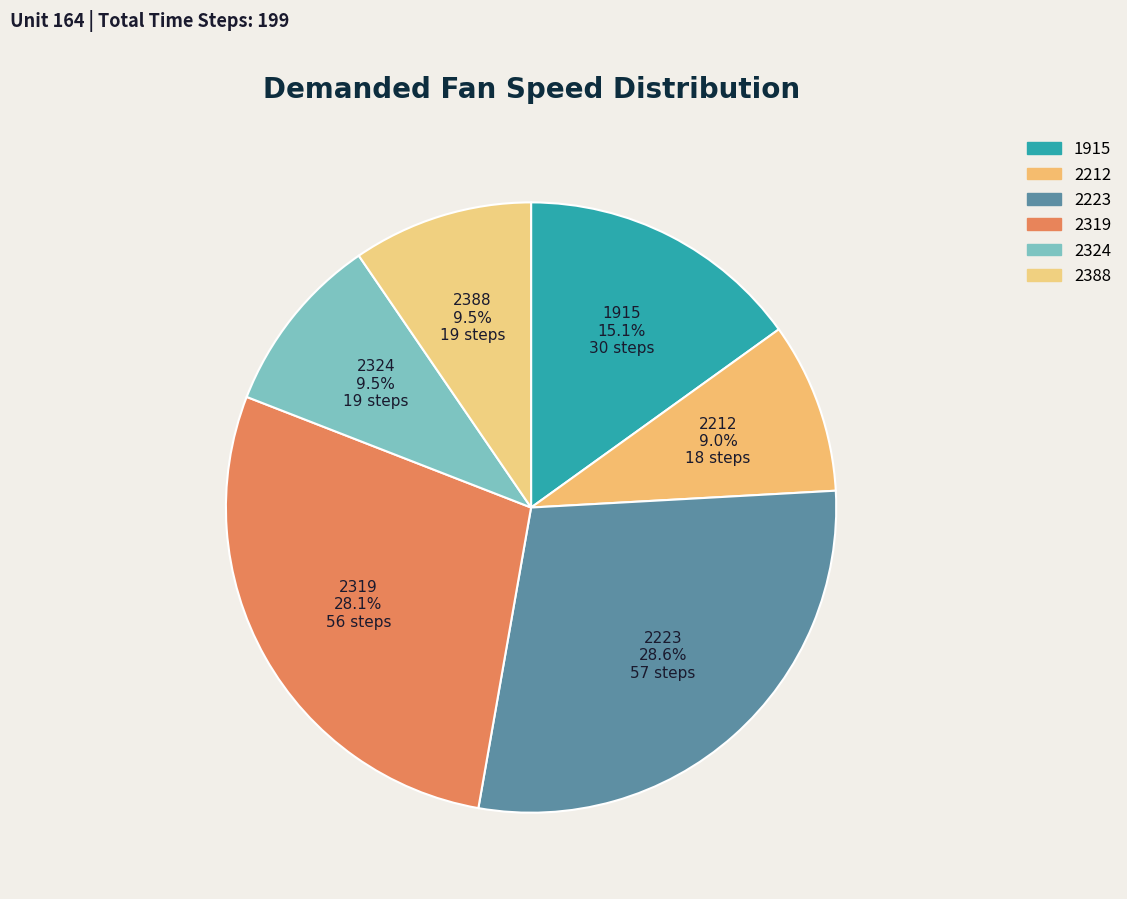

To the nearest percent, what is the combined percentage of 2319 and 1915?

43%